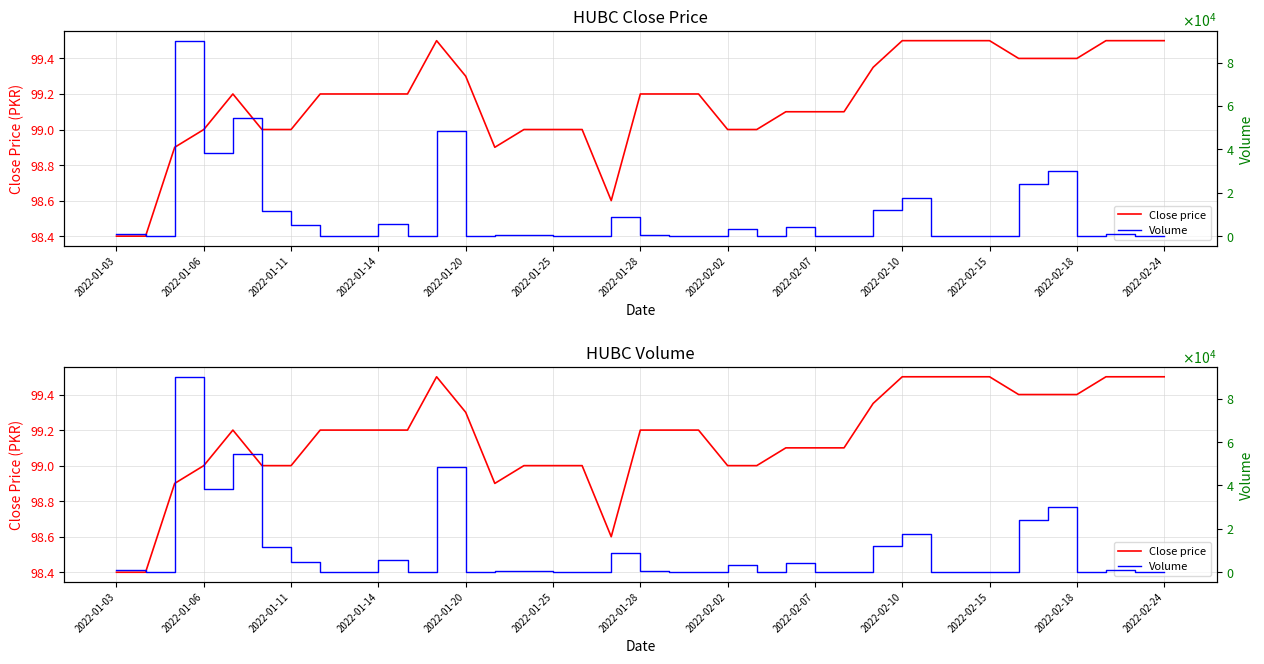

True or false: Close price has more than 2 points higher than both neighbors.

False